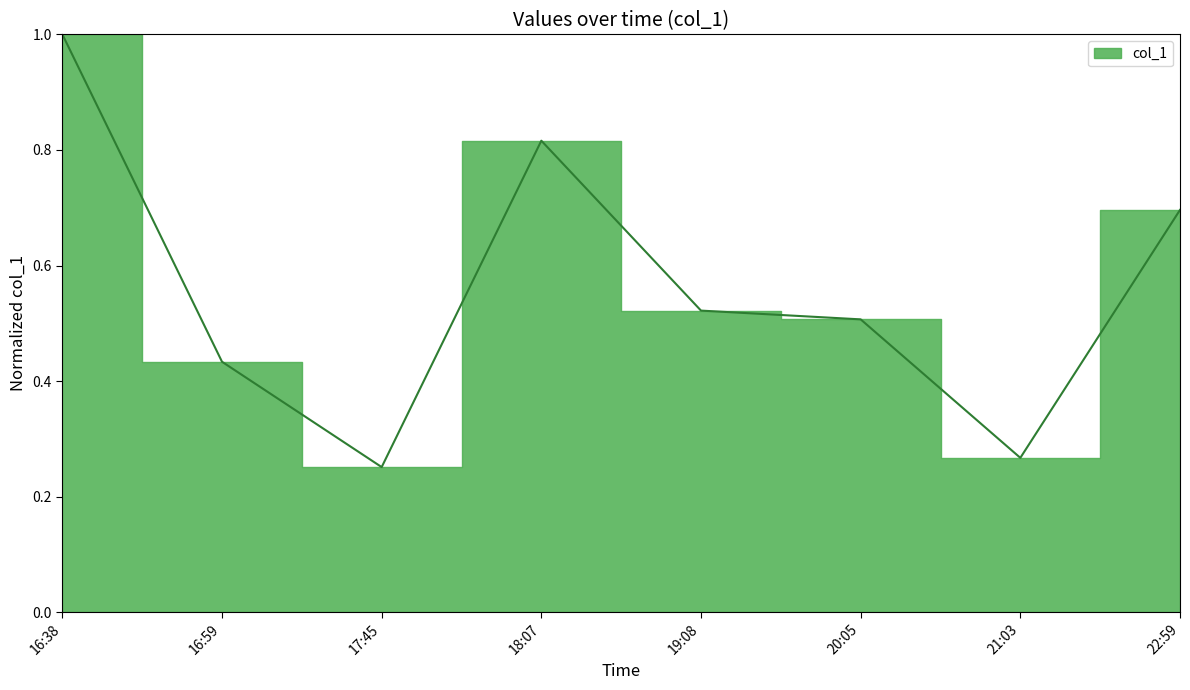

What value does the data have at 22:59?

0.7